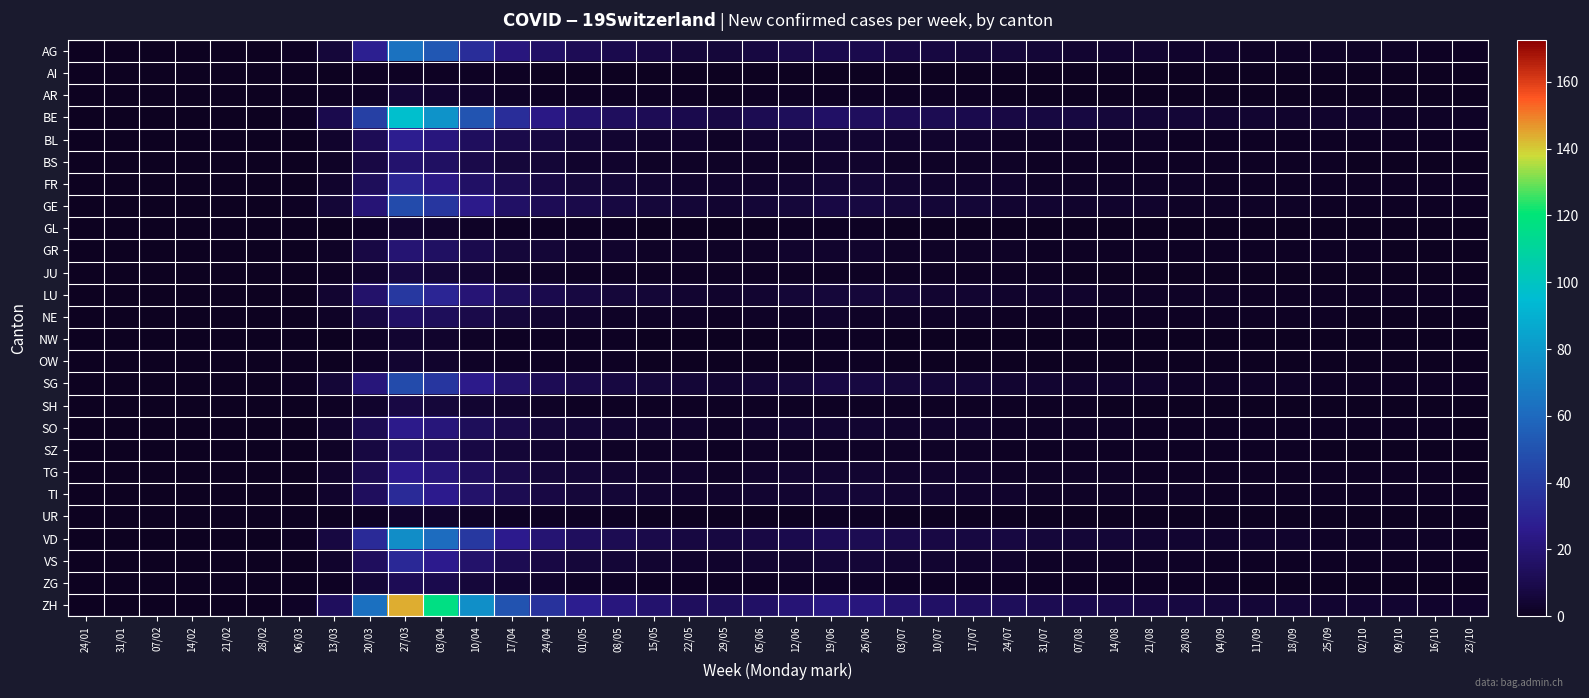

At which category does the chart reach its peak across all series?

27/03